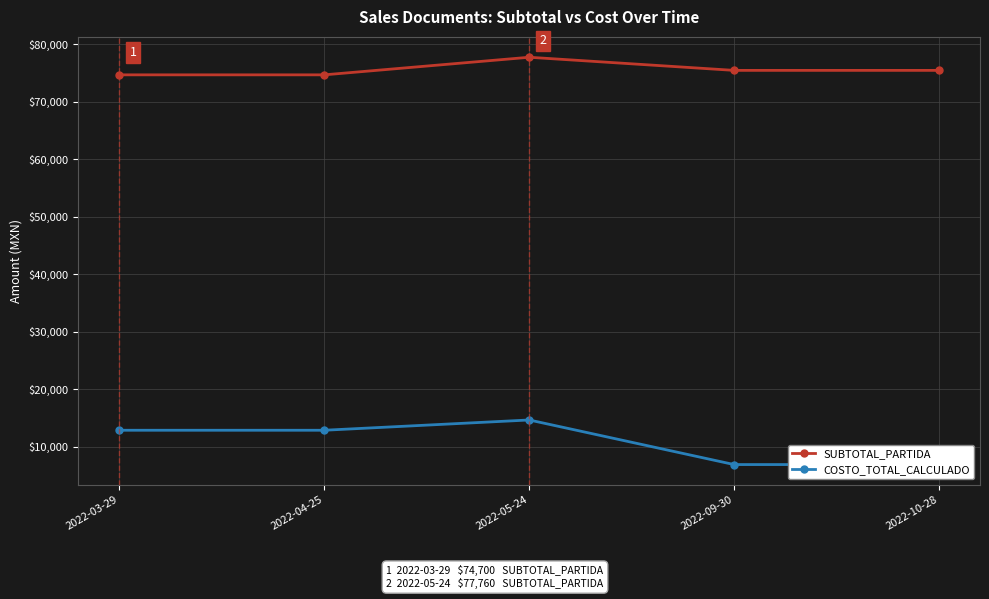

True or false: COSTO_TOTAL_CALCULADO has a value of 4409.1 at 2022-05-24.

False